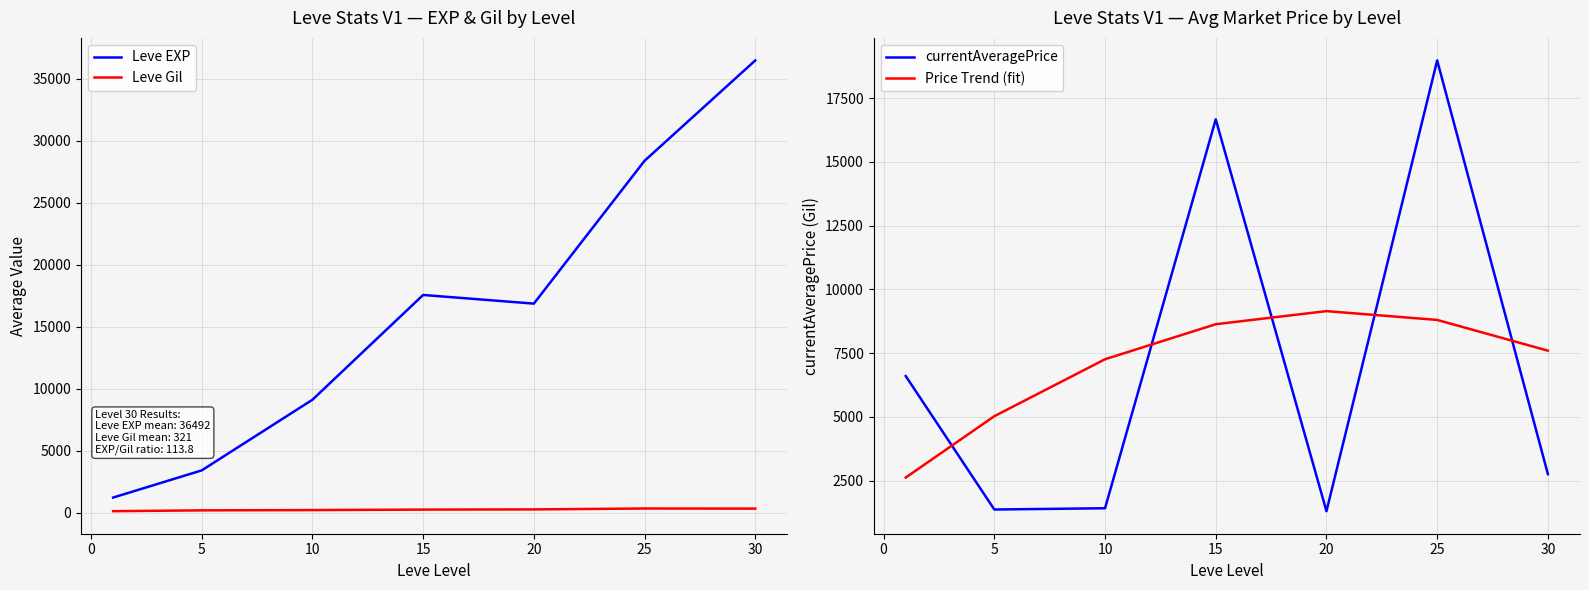

What is the highest value of the Price Trend (fit) series?

9145.9